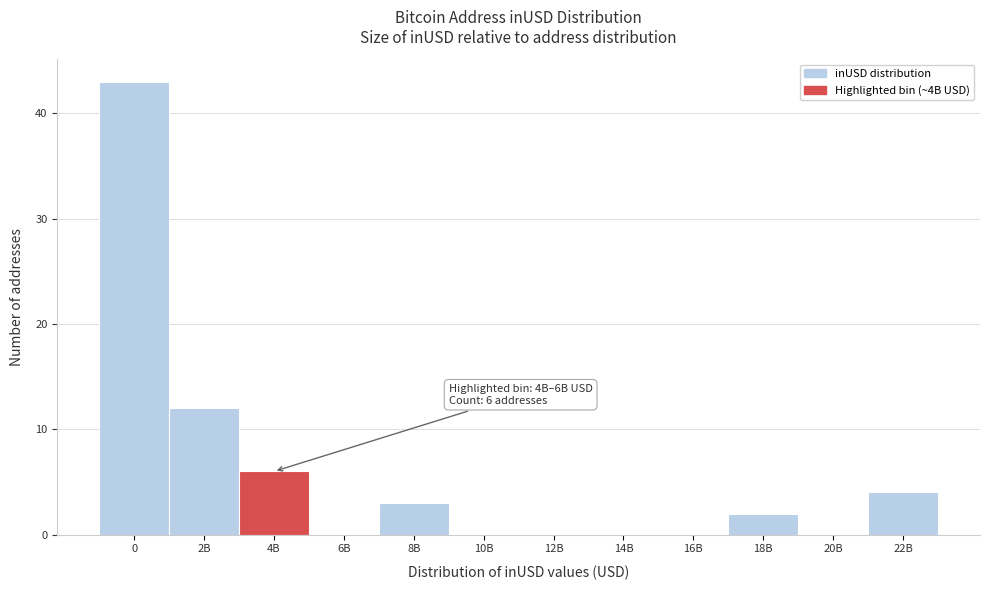

Reading left to right, transcribe all the data shown in this chart.

0=43	2B=12	4B=6	6B=0	8B=3	10B=0	12B=0	14B=0	16B=0	18B=2	20B=0	22B=4